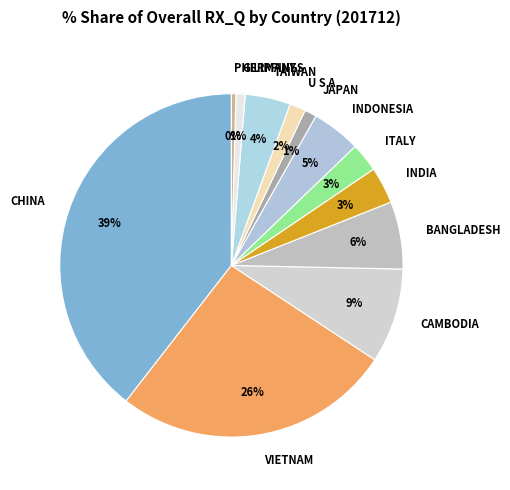

Count the number of slices in the pie.

12